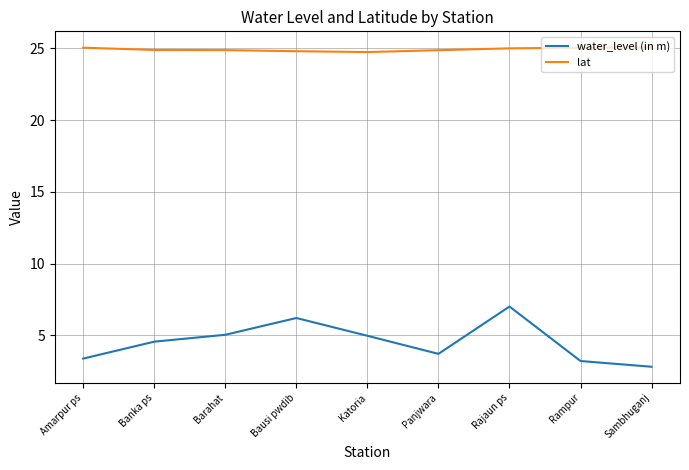

What are all the series names shown in the legend?

water_level (in m), lat